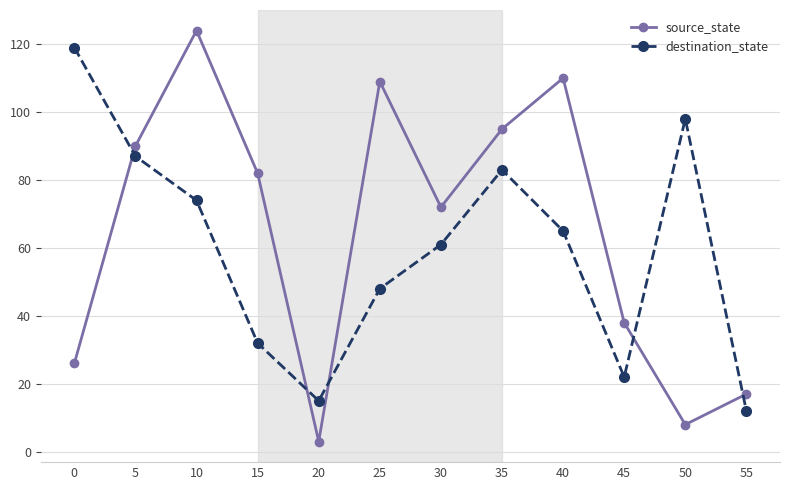

Rank the series by their maximum value, from lowest to highest.

destination_state, source_state